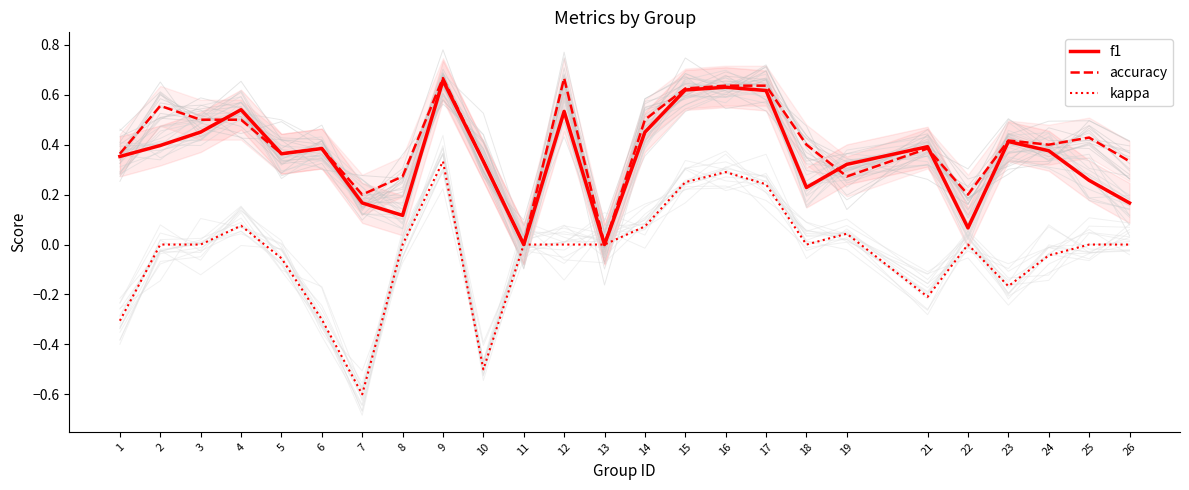

At which label is f1 closest to 0?

11